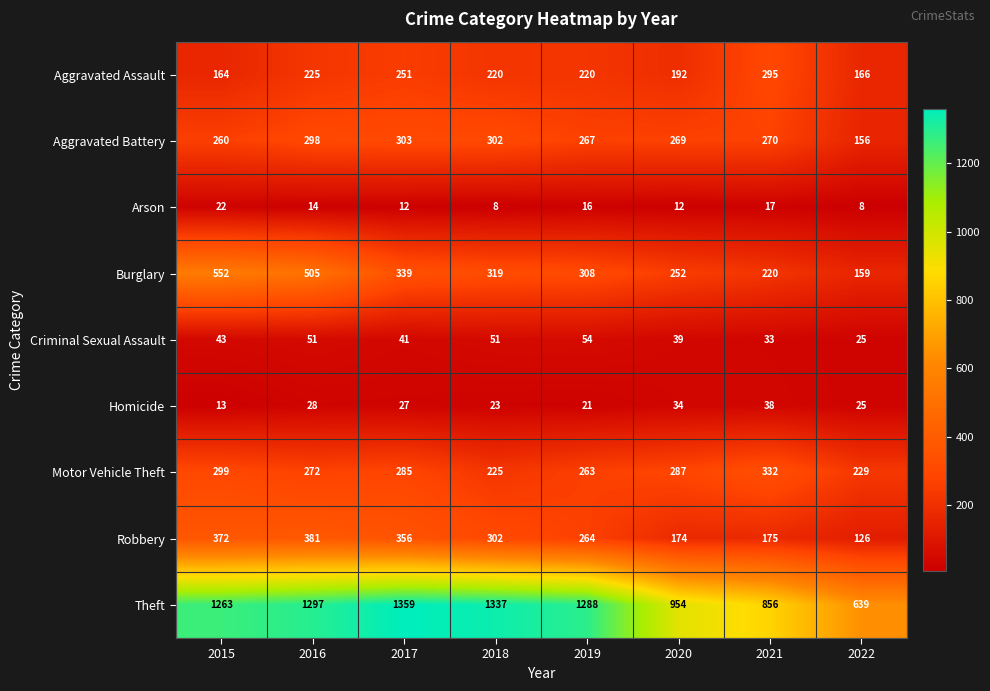

Is it true that Motor Vehicle Theft equals 287 at 2020?

True